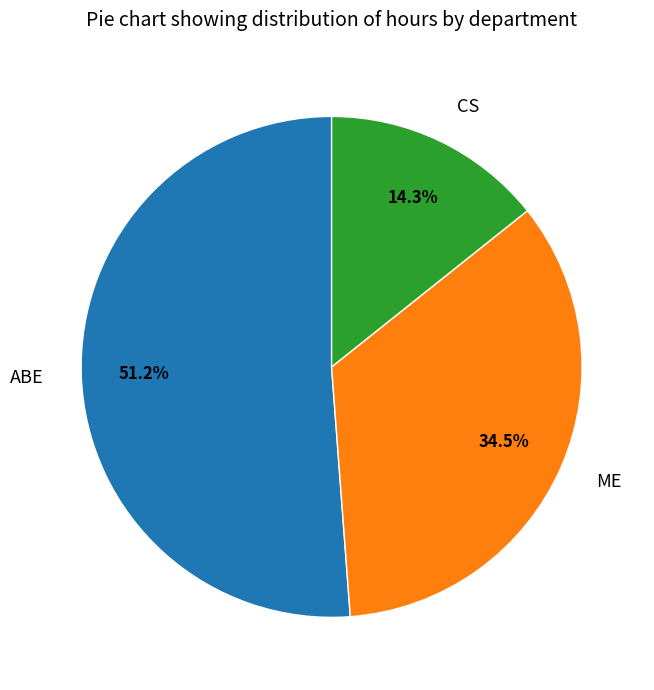

How many segments does this pie chart have?

3